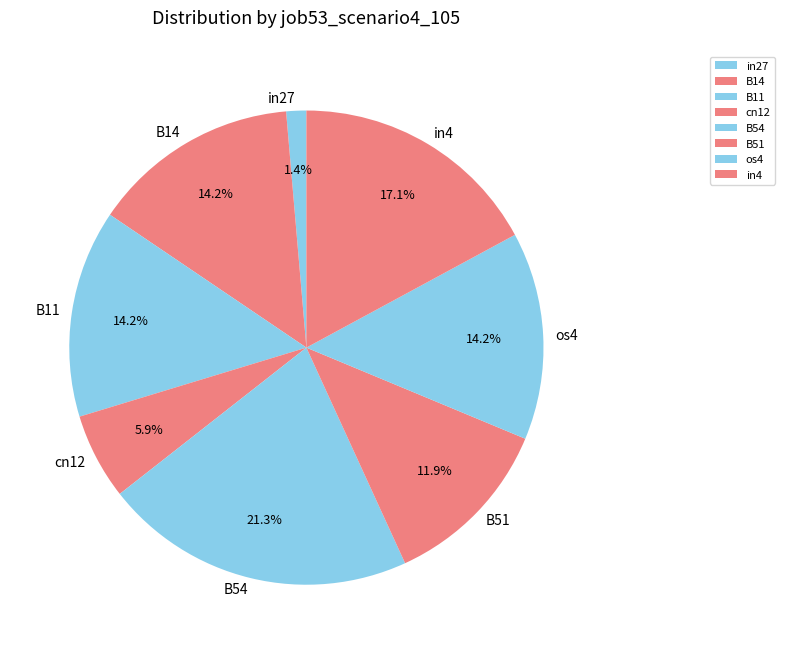

How many slices are in this pie chart?

8